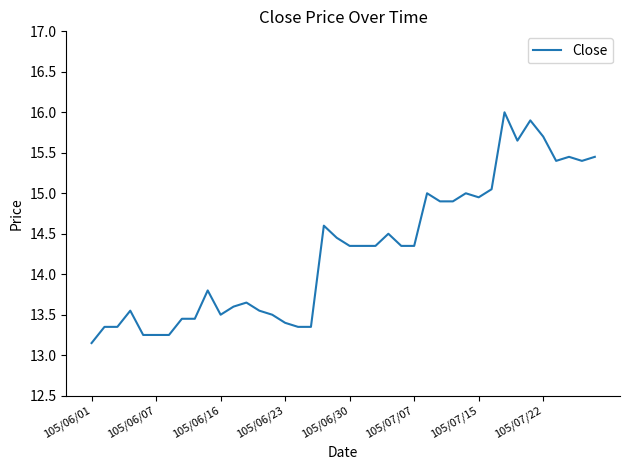

What is the maximum value shown in the chart?

16.0